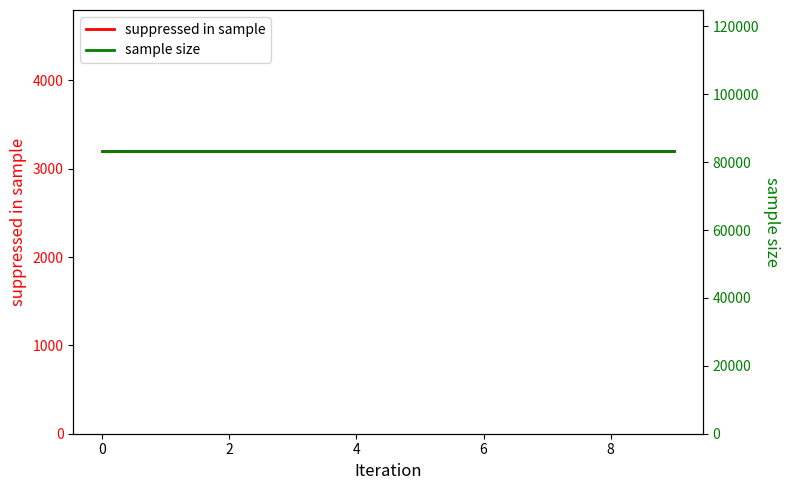

What is the sum of all sample size values?

832250